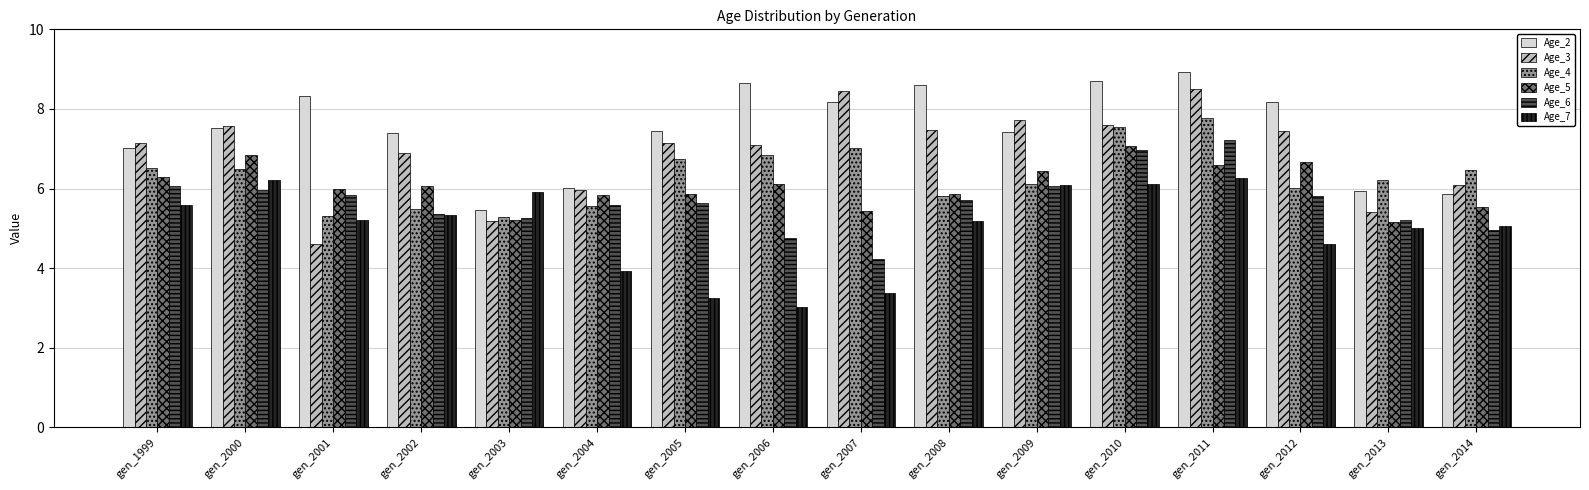

What are all the series names shown in the legend?

Age_2, Age_3, Age_4, Age_5, Age_6, Age_7